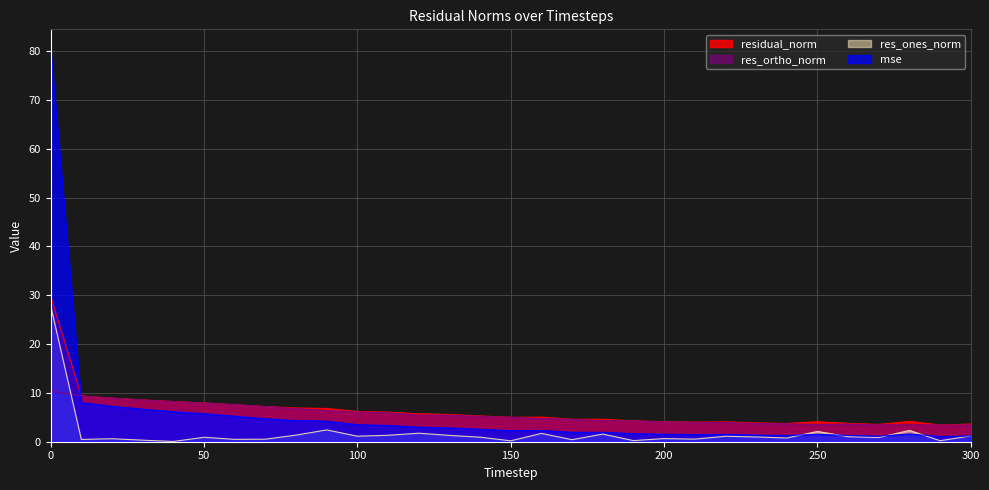

At how many categories does at least one series exceed 12?

1